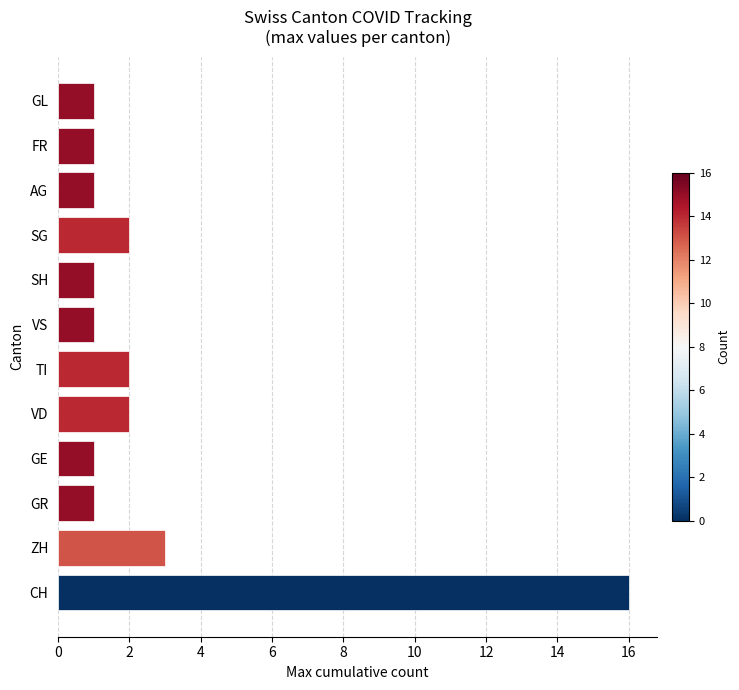

Reading top to bottom, extract all data points from this chart.

1	1	1	2	1	1	2	2	1	1	3	16